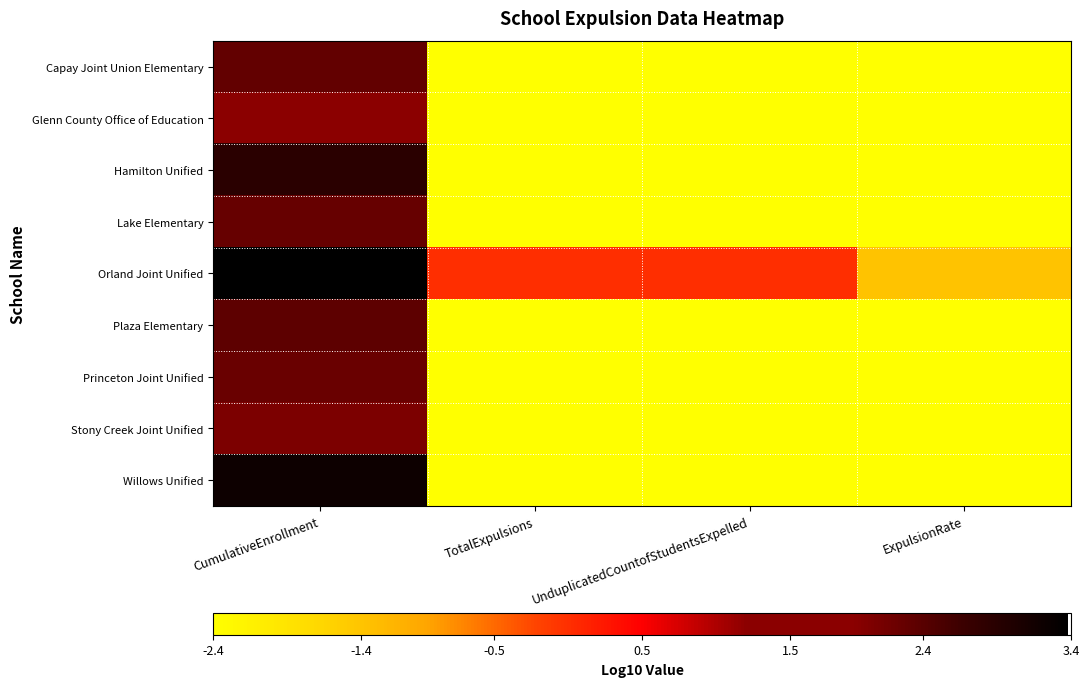

Which label corresponds to the largest value in the chart?

CumulativeEnrollment